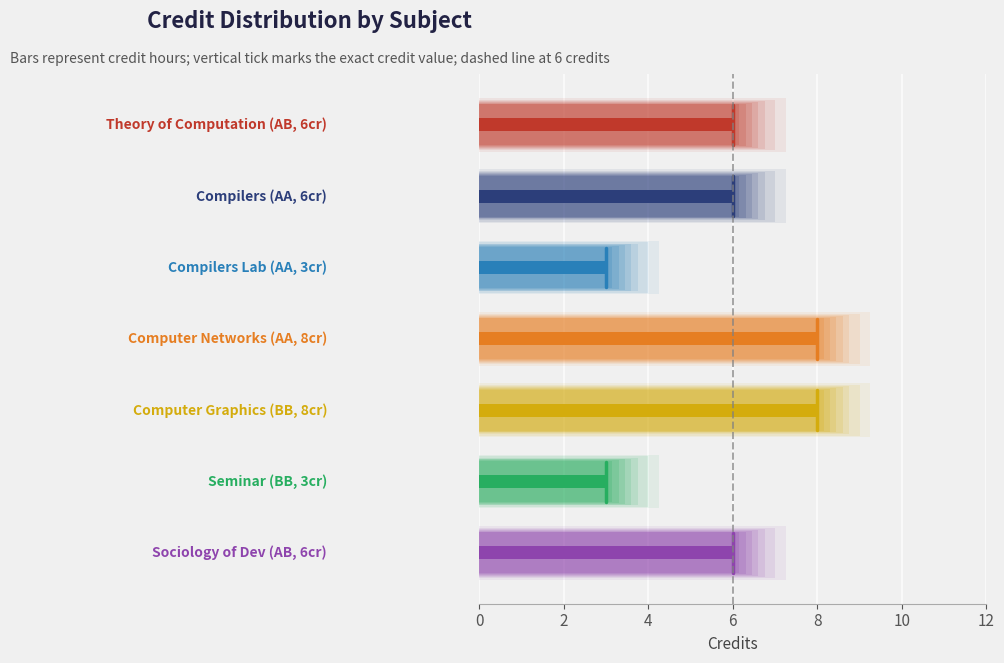

How many values are below 6?

2